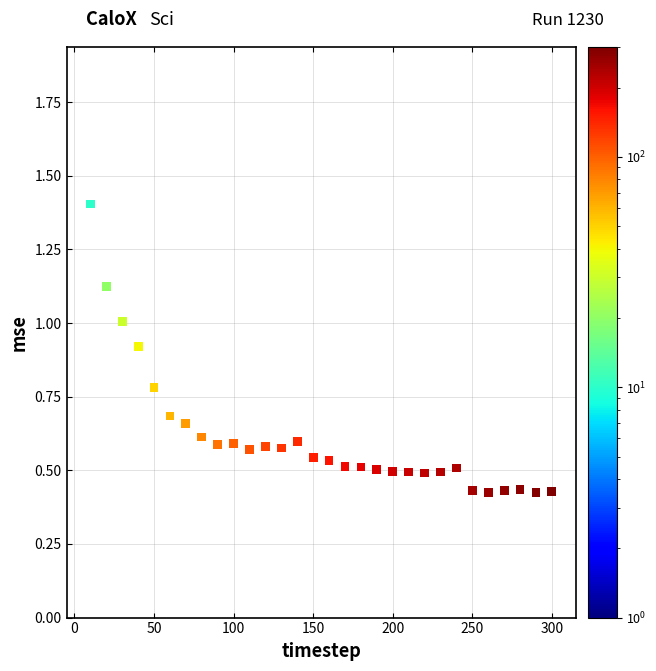

What is the range of Y values (max minus min)?

1.4